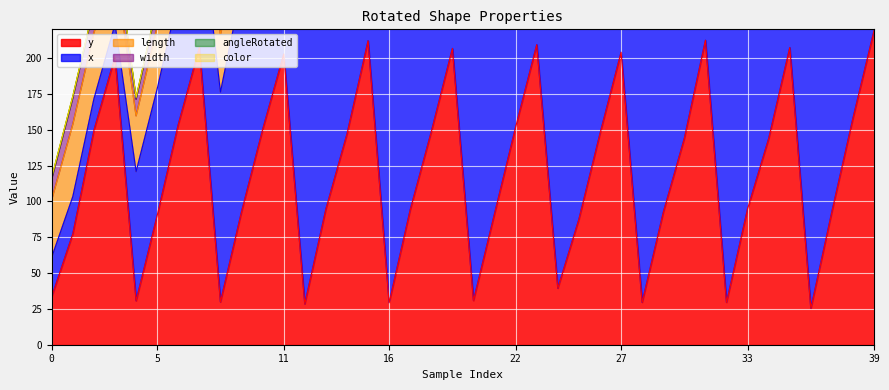

What is the average value of the x series?

299.3